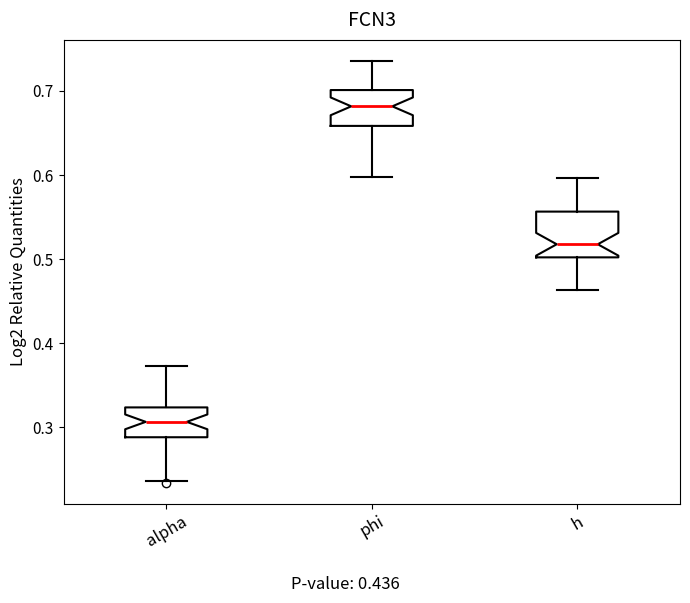

Comparing the boxes themselves (not the whiskers), which one is the tallest?

h